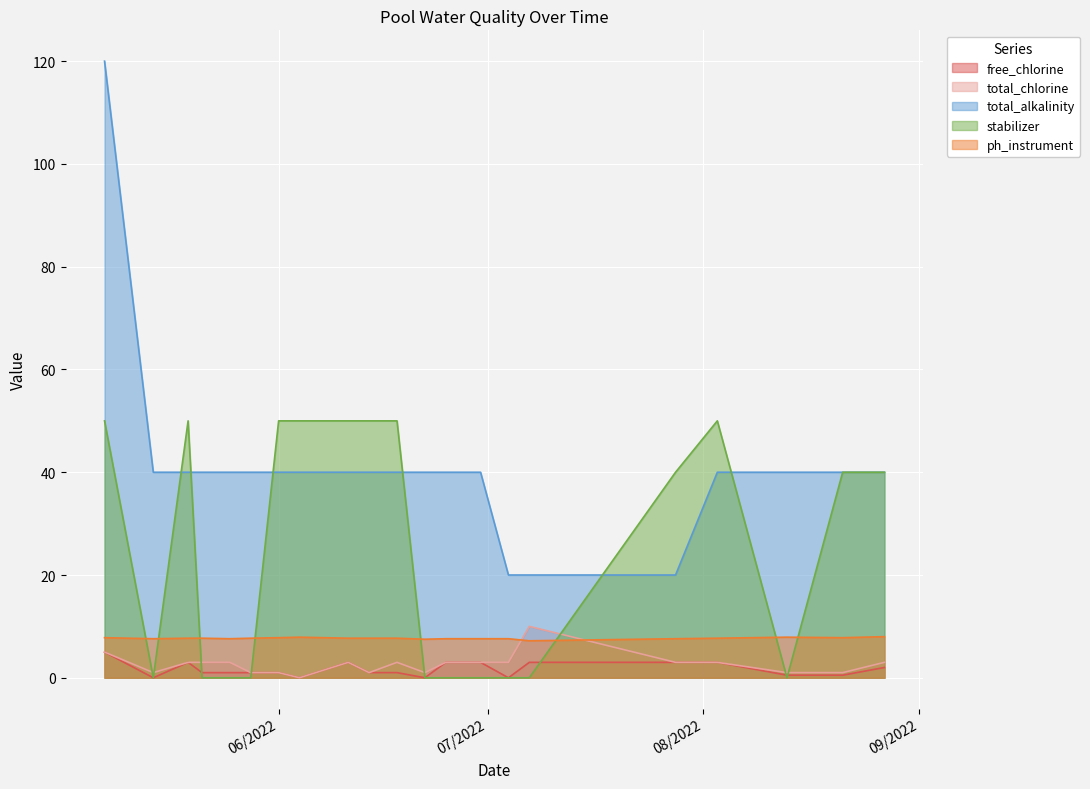

How many values in total_chlorine are above zero?

20